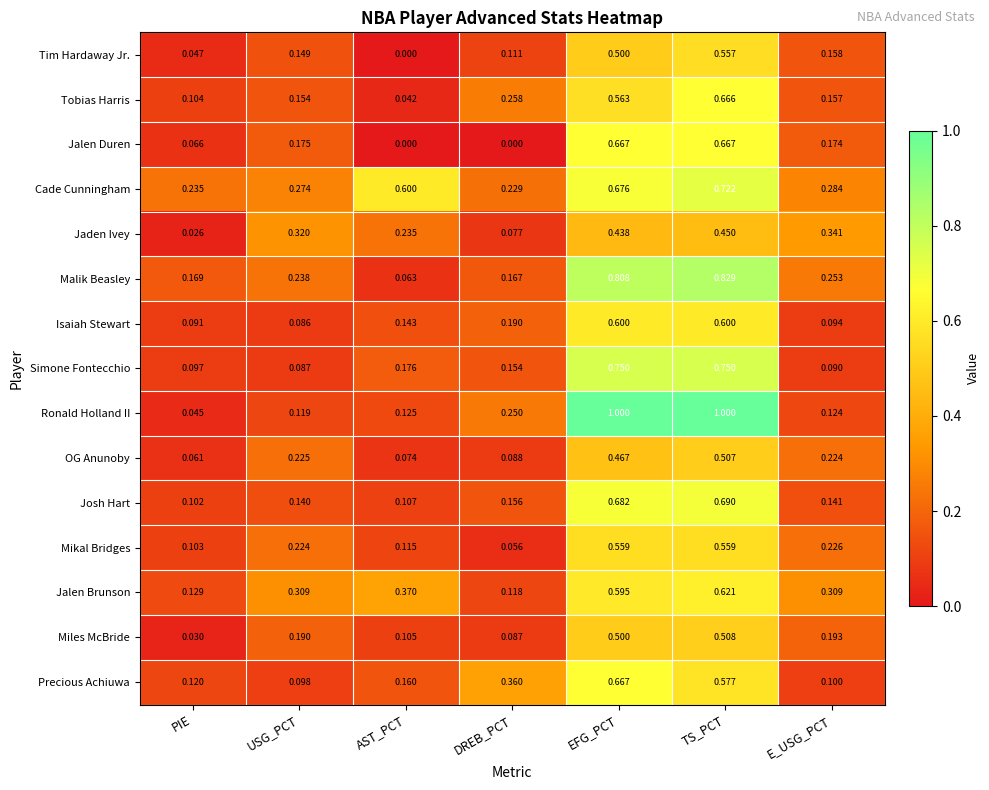

Which series has the widest spread of values?

Ronald Holland II